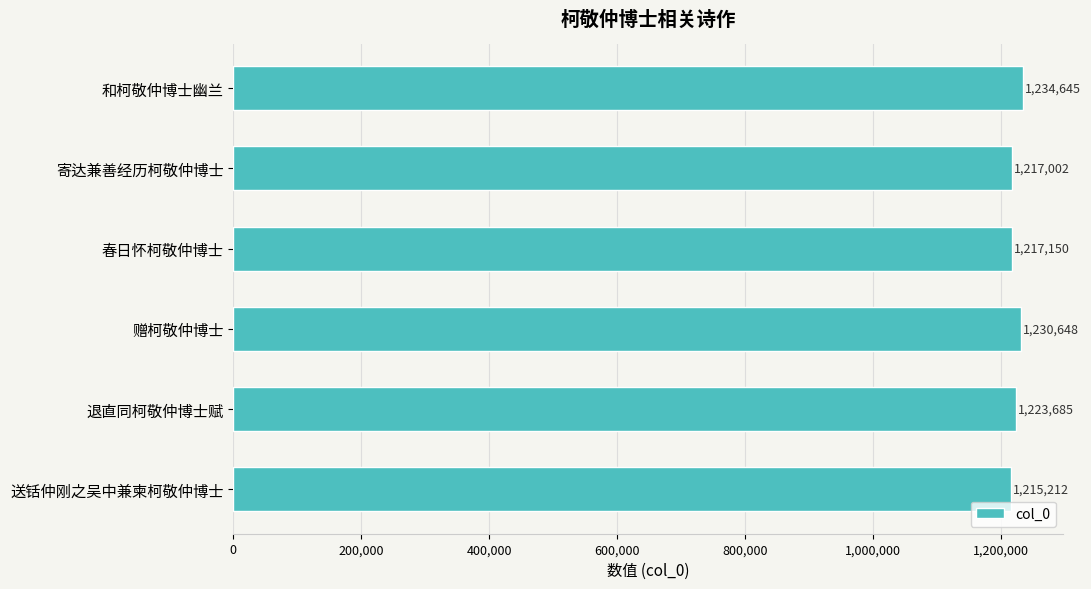

Rank the categories by value from highest to lowest.

和柯敬仲博士幽兰, 赠柯敬仲博士, 退直同柯敬仲博士赋, 春日怀柯敬仲博士, 寄达兼善经历柯敬仲博士, 送铦仲刚之吴中兼柬柯敬仲博士